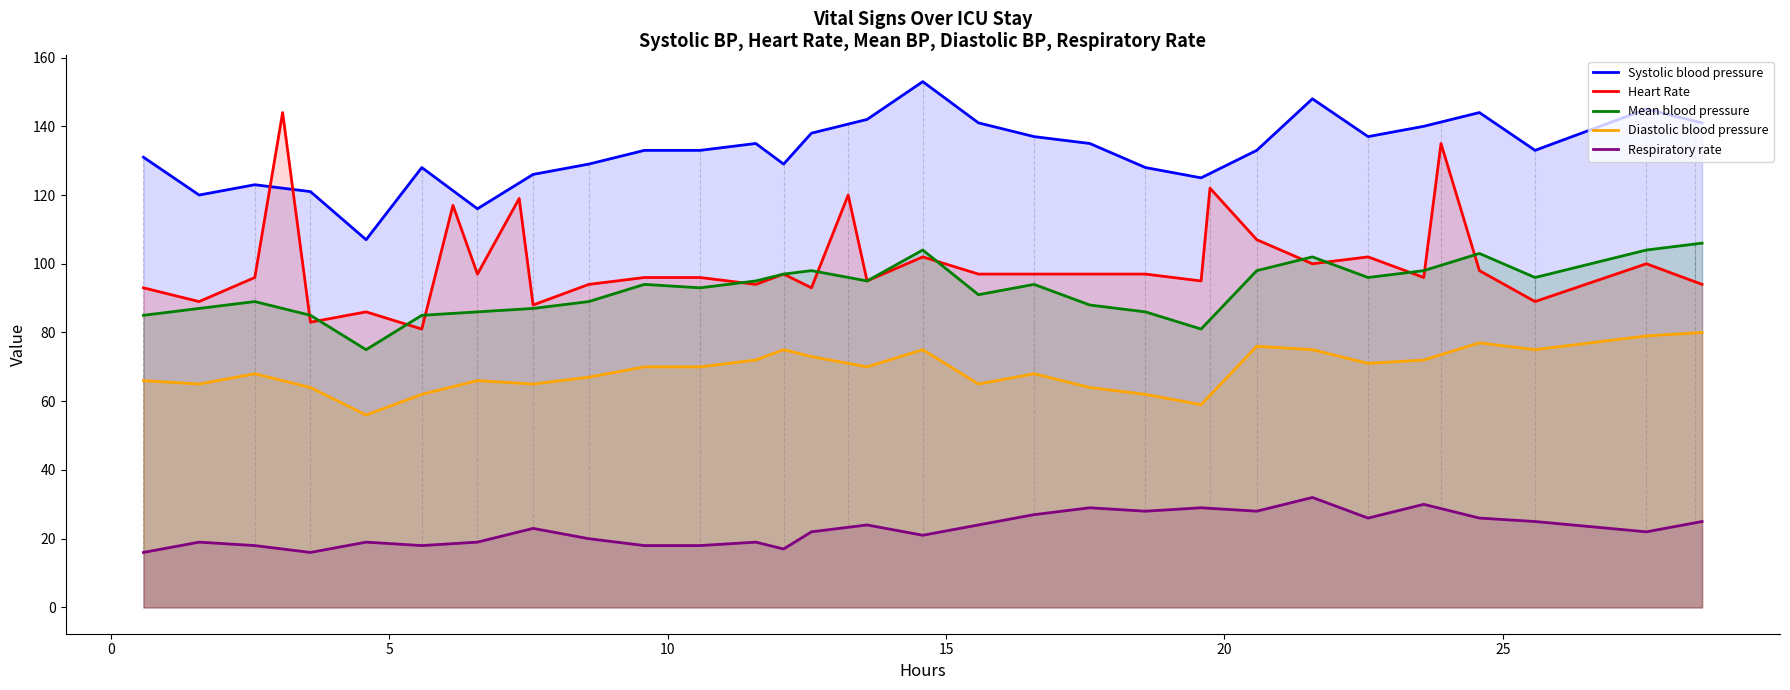

What is the difference between the second highest and second lowest values in the Diastolic blood pressure series?

20.9